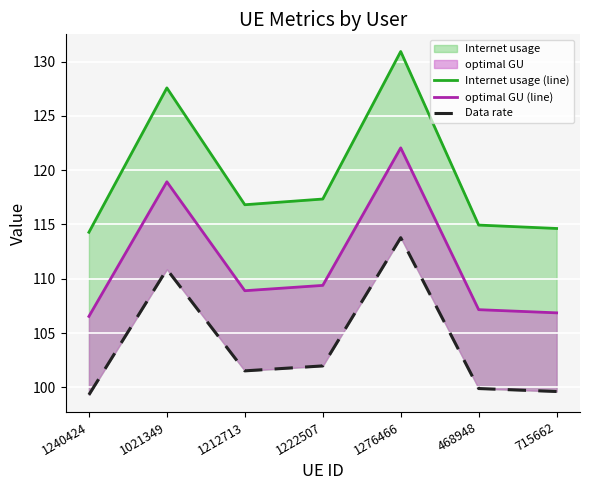

What is the difference between the highest and lowest values at 1240424?

15.0